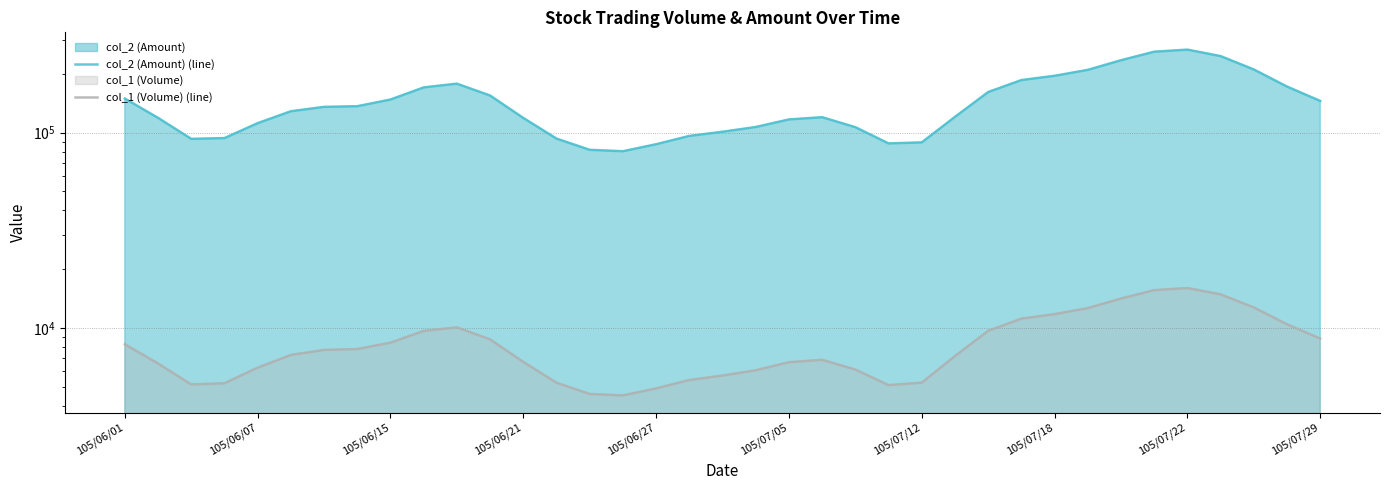

What is the minimum value shown in the chart?

4506.1